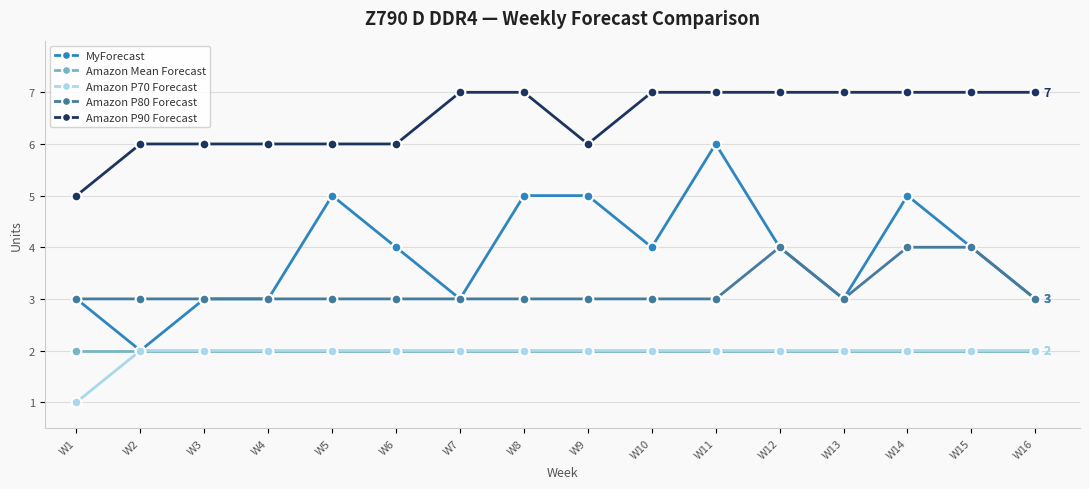

Reading right to left, transcribe all the data shown in this chart.

MyForecast: 3	4	5	3	4	6	4	5	5	3	4	5	3	3	2	3
Amazon Mean Forecast: 2	2	2	2	2	2	2	2	2	2	2	2	2	2	2	2
Amazon P70 Forecast: 2	2	2	2	2	2	2	2	2	2	2	2	2	2	2	1
Amazon P80 Forecast: 3	4	4	3	4	3	3	3	3	3	3	3	3	3	3	3
Amazon P90 Forecast: 7	7	7	7	7	7	7	6	7	7	6	6	6	6	6	5